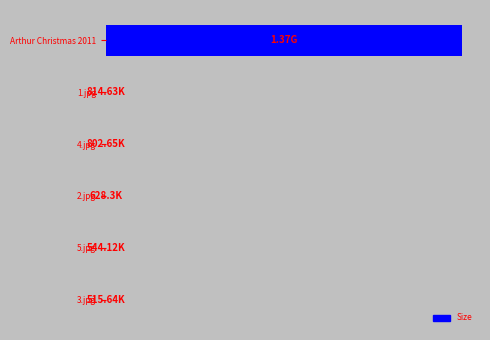

Are the bars horizontal?

Yes